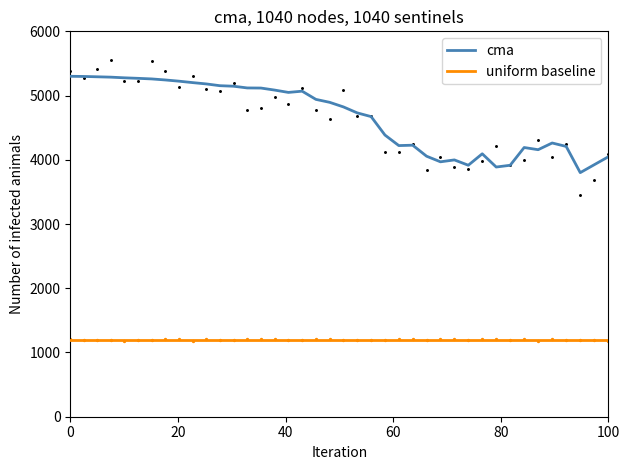

Which series reaches the minimum Y coordinate?

uniform baseline